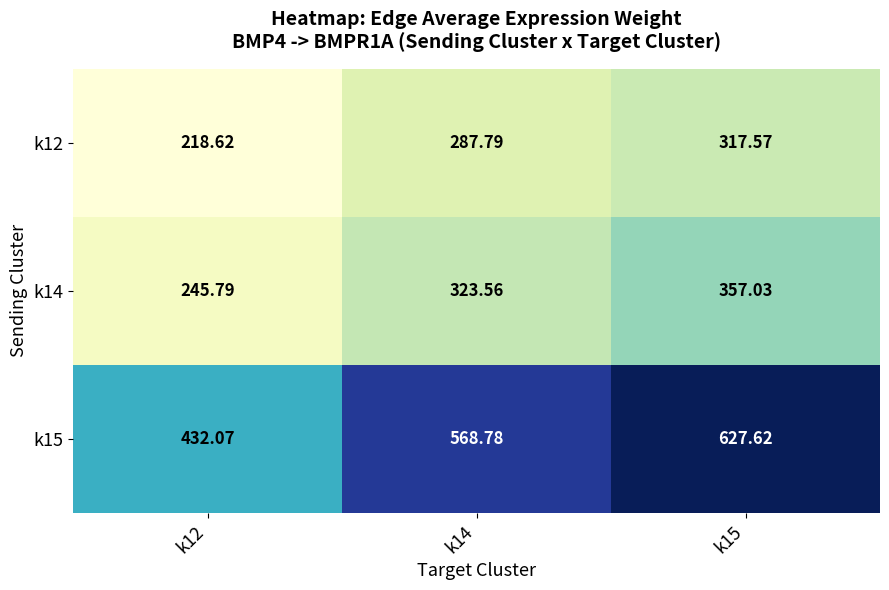

Is the value of k12 at k12 greater than the value of k15 at k12?

No